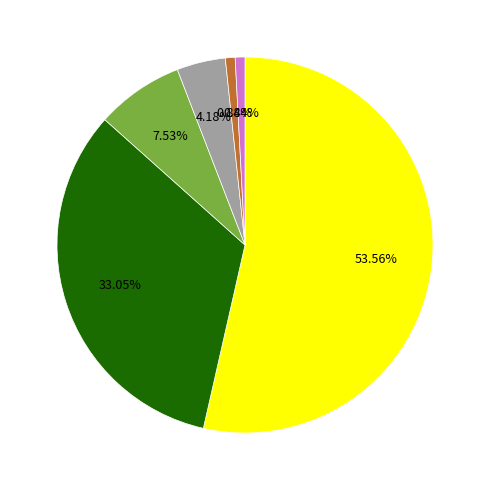

Does any single category account for the majority?

Yes